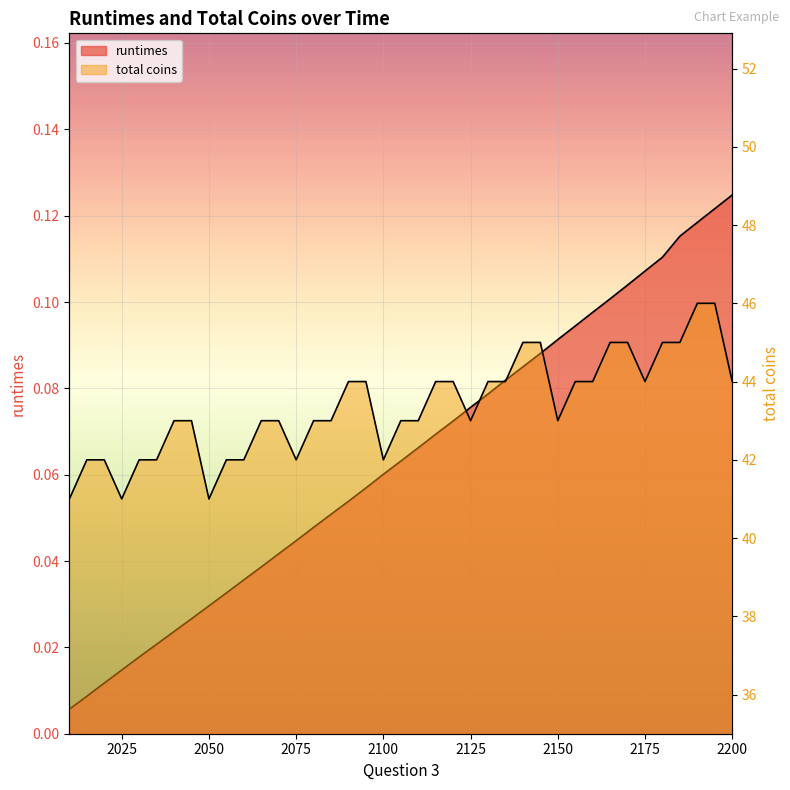

At how many categories does at least one series exceed 19?

39